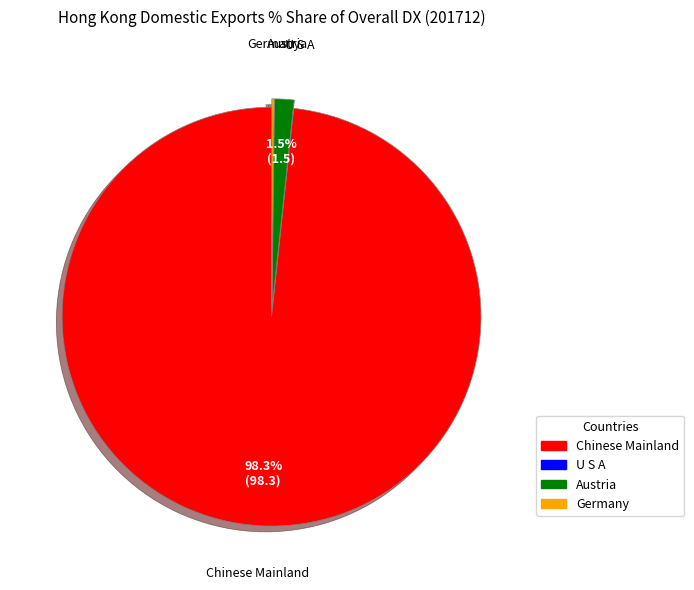

Do Austria and Chinese Mainland together represent more than half of the pie?

Yes